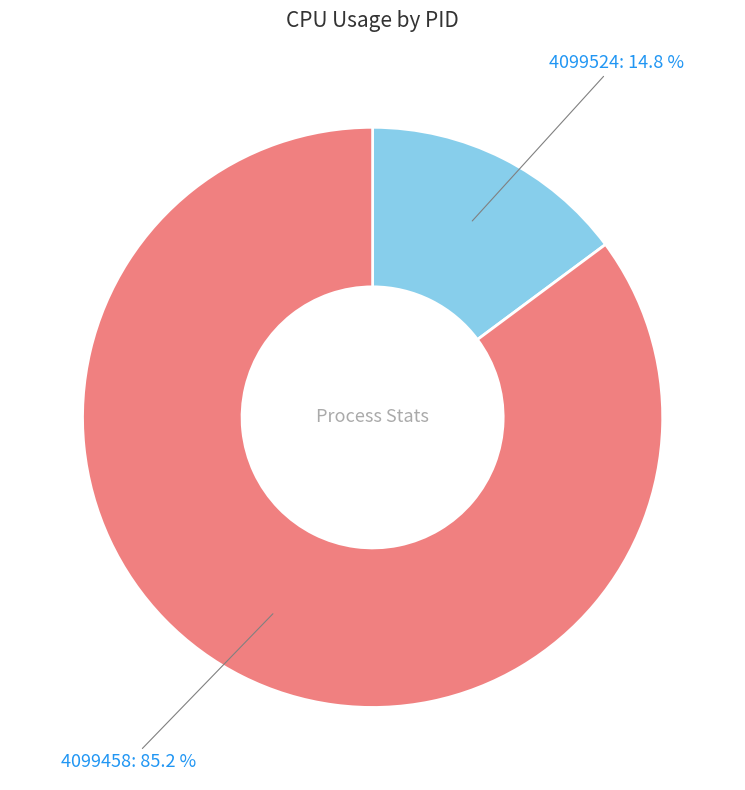

Is there a majority slice in this chart?

Yes